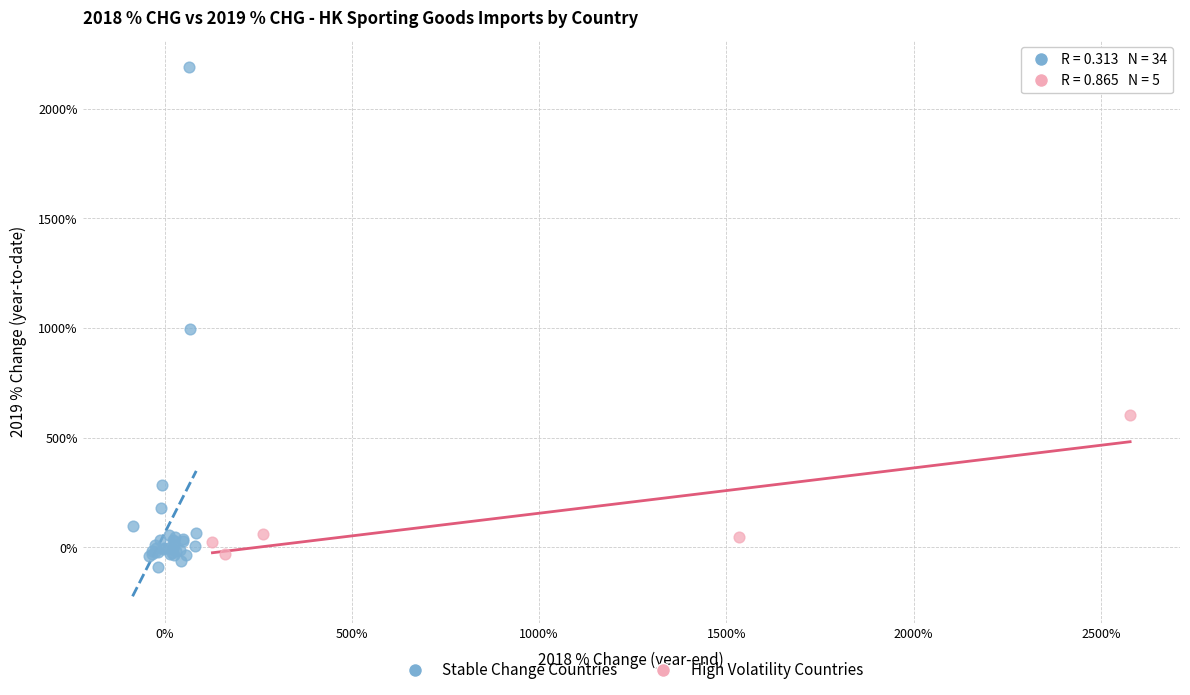

Which series has the widest spread of Y values?

Stable Change Countries